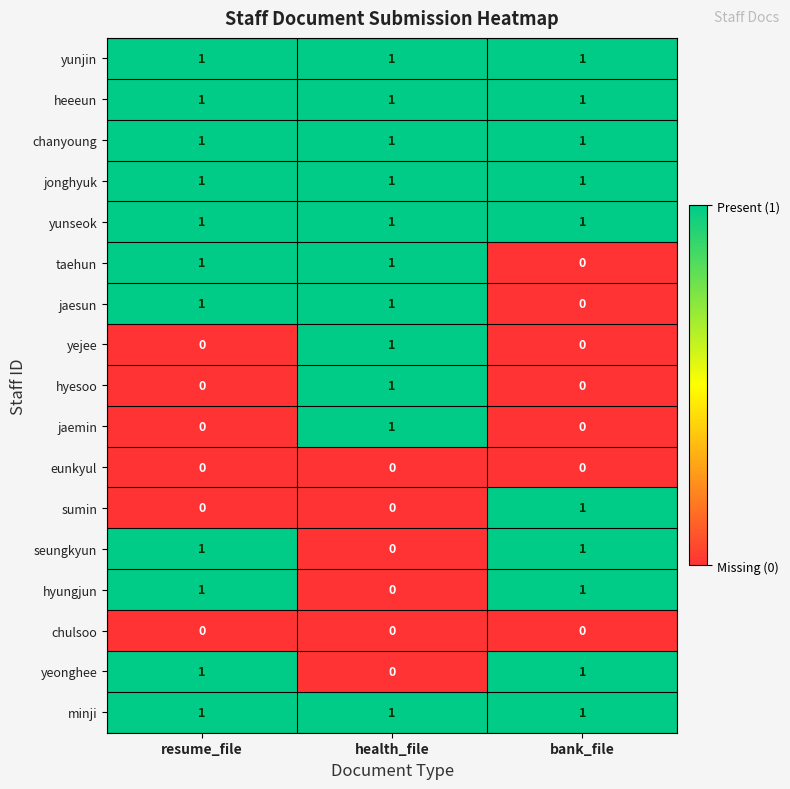

How many sumin values are between 0 and 1?

3